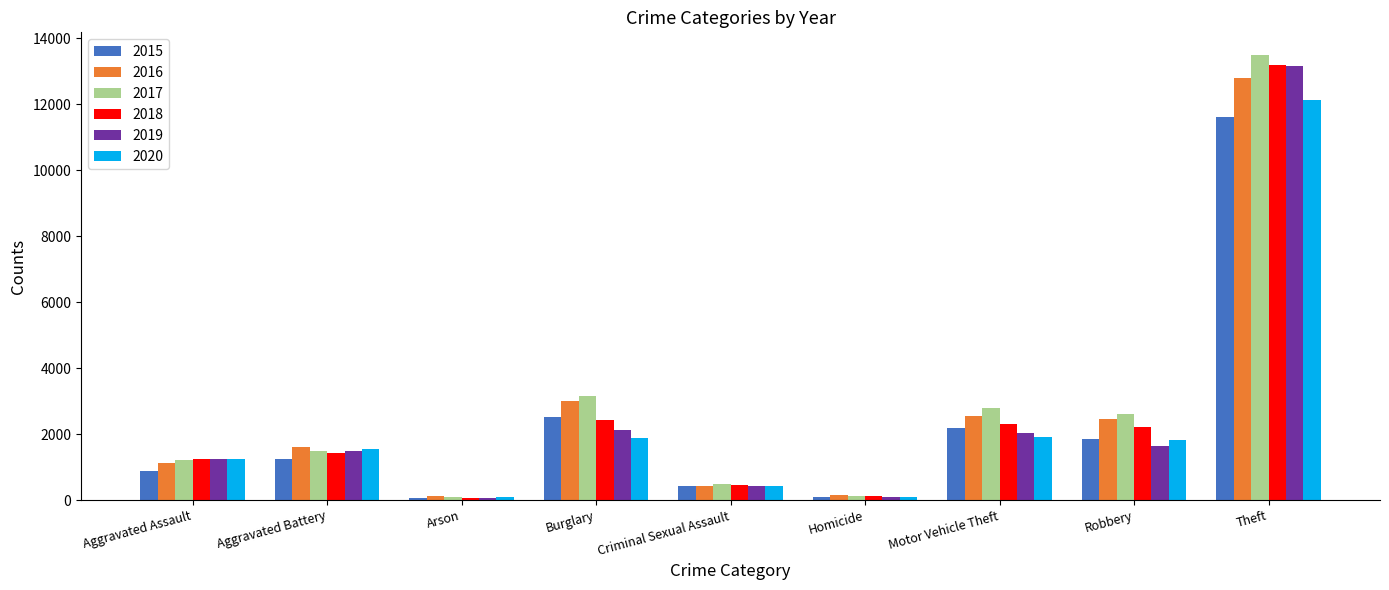

At which label is 2020 closest to 6101?

Motor Vehicle Theft